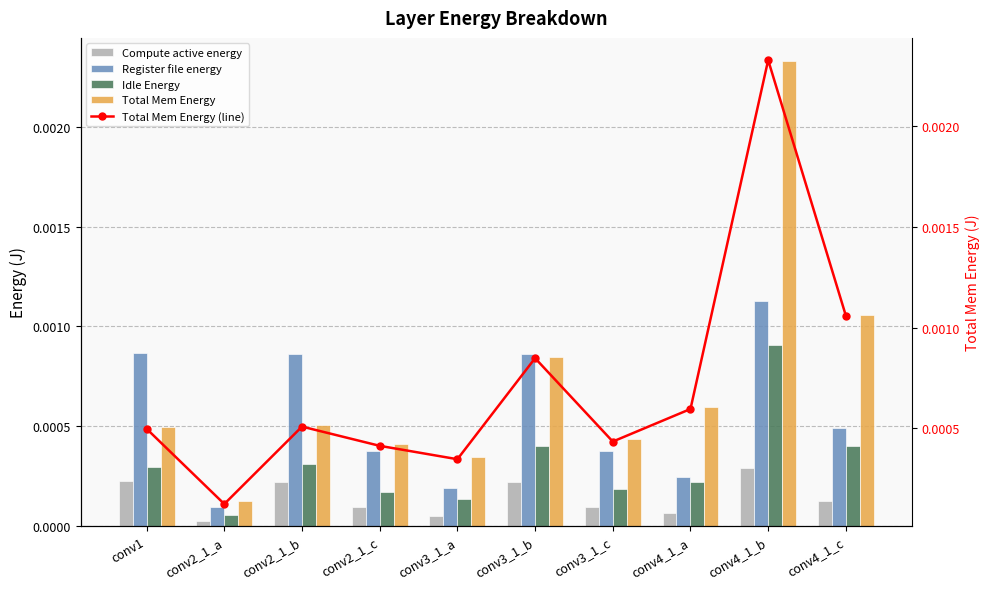

Between conv4_1_a and conv4_1_c, which series saw the biggest shift?

Total Mem Energy